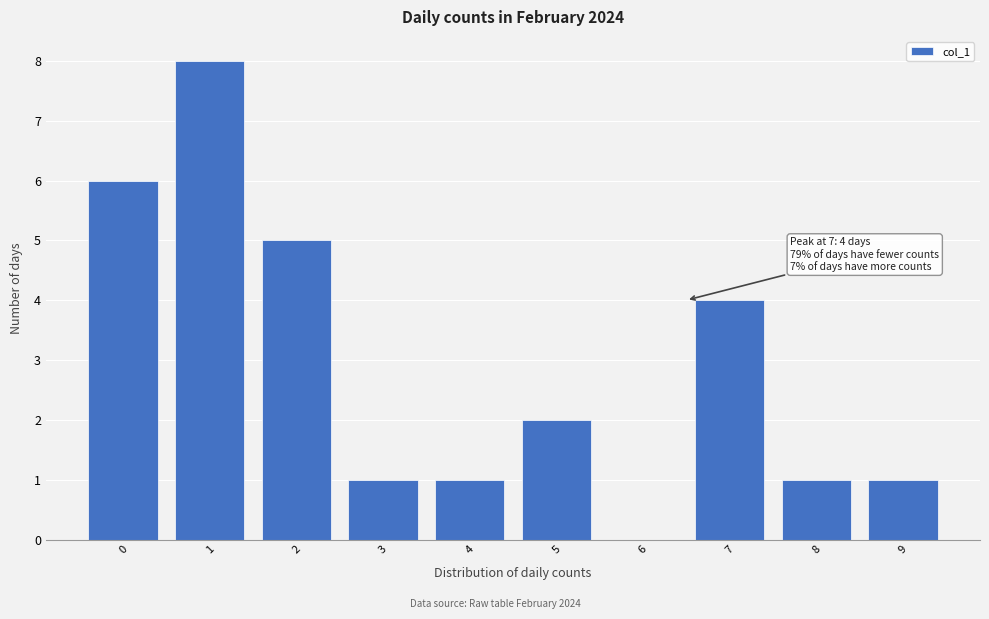

Reading left to right, what are all the values shown in this chart?

0=6	1=8	2=5	3=1	4=1	5=2	6=0	7=4	8=1	9=1